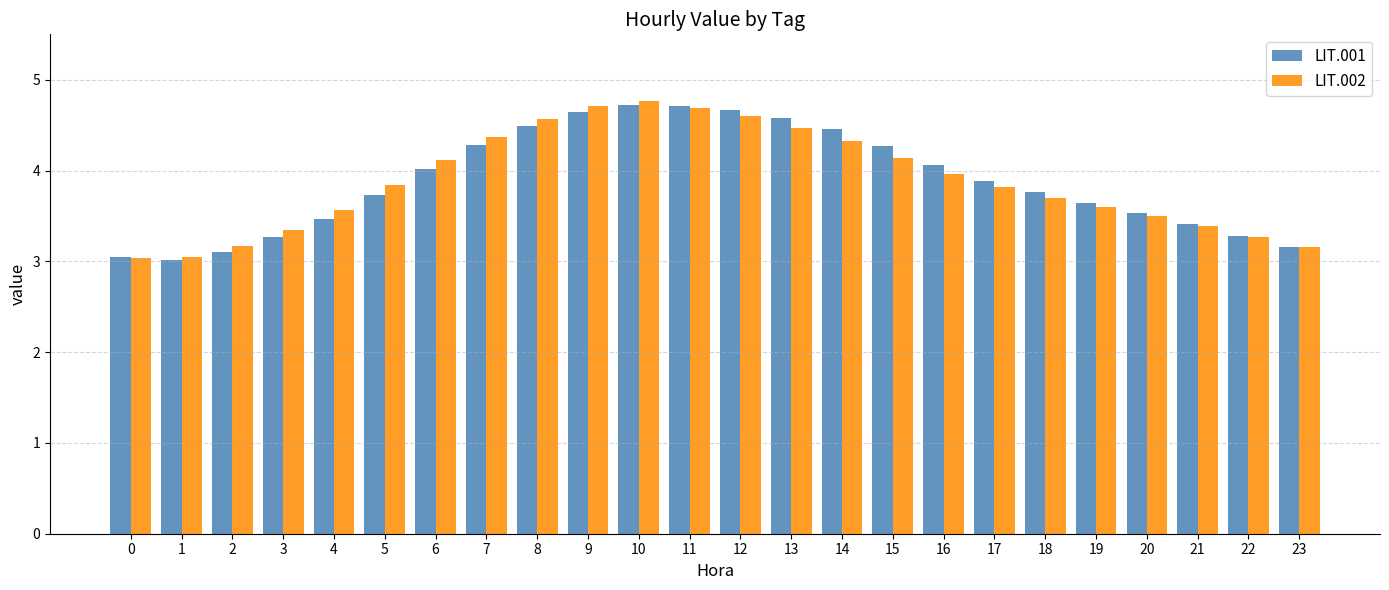

What is the minimum value for LIT.001?

3.0